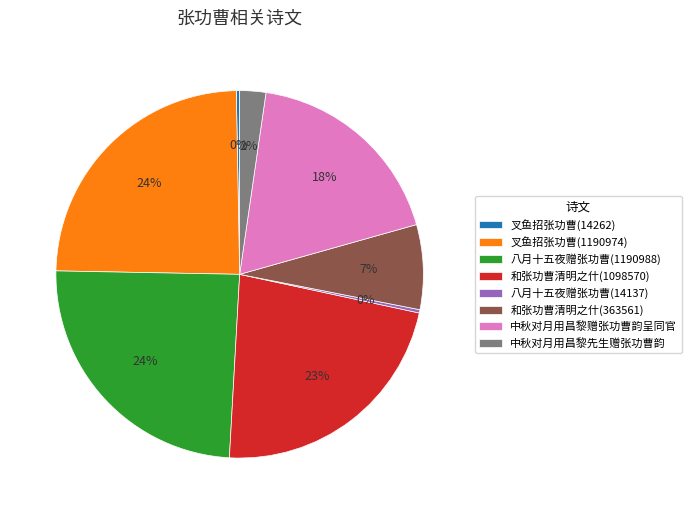

Combined, do 叉鱼招张功曹(14262) and 中秋对月用昌黎先生赠张功曹韵 account for over 50%?

No